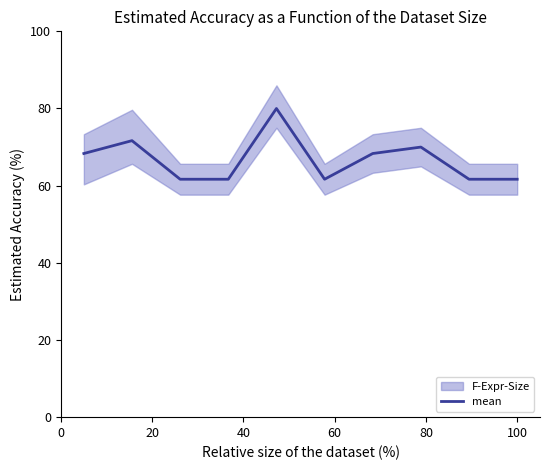

What is the minimum value shown in the chart?

61.7